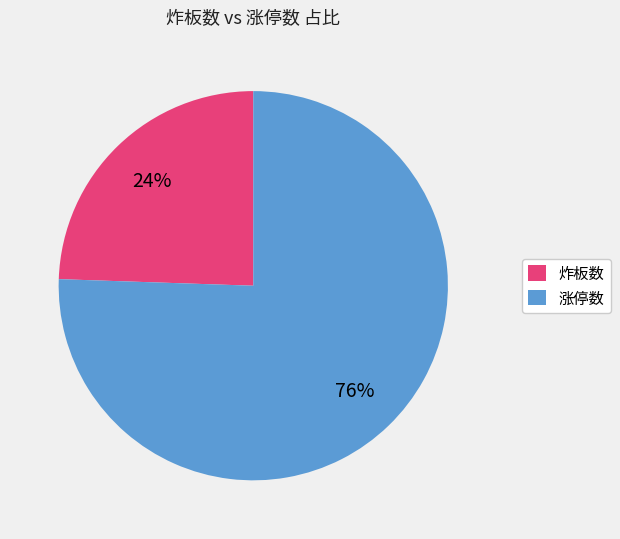

What is the ratio of the value at 炸板数 to the value at 涨停数?

0.3